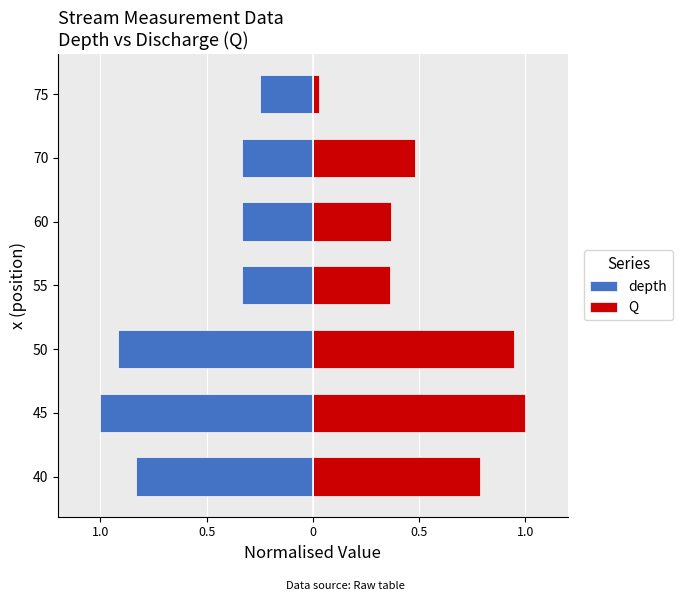

How many groups of bars are there?

7